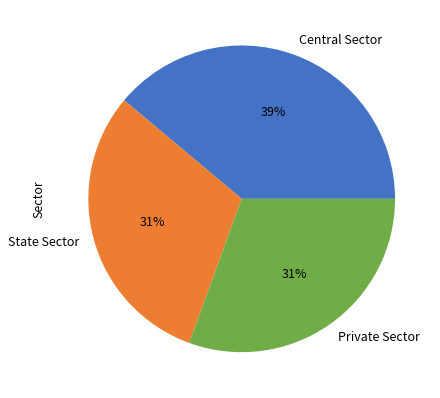

Is there any slice that represents more than half of the pie?

No